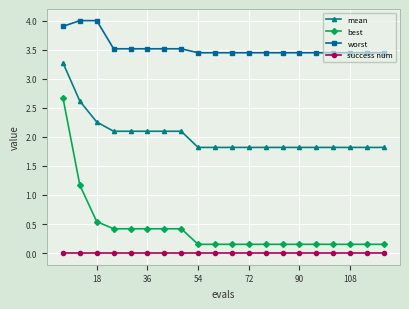

How many distinct data groups are displayed?

4